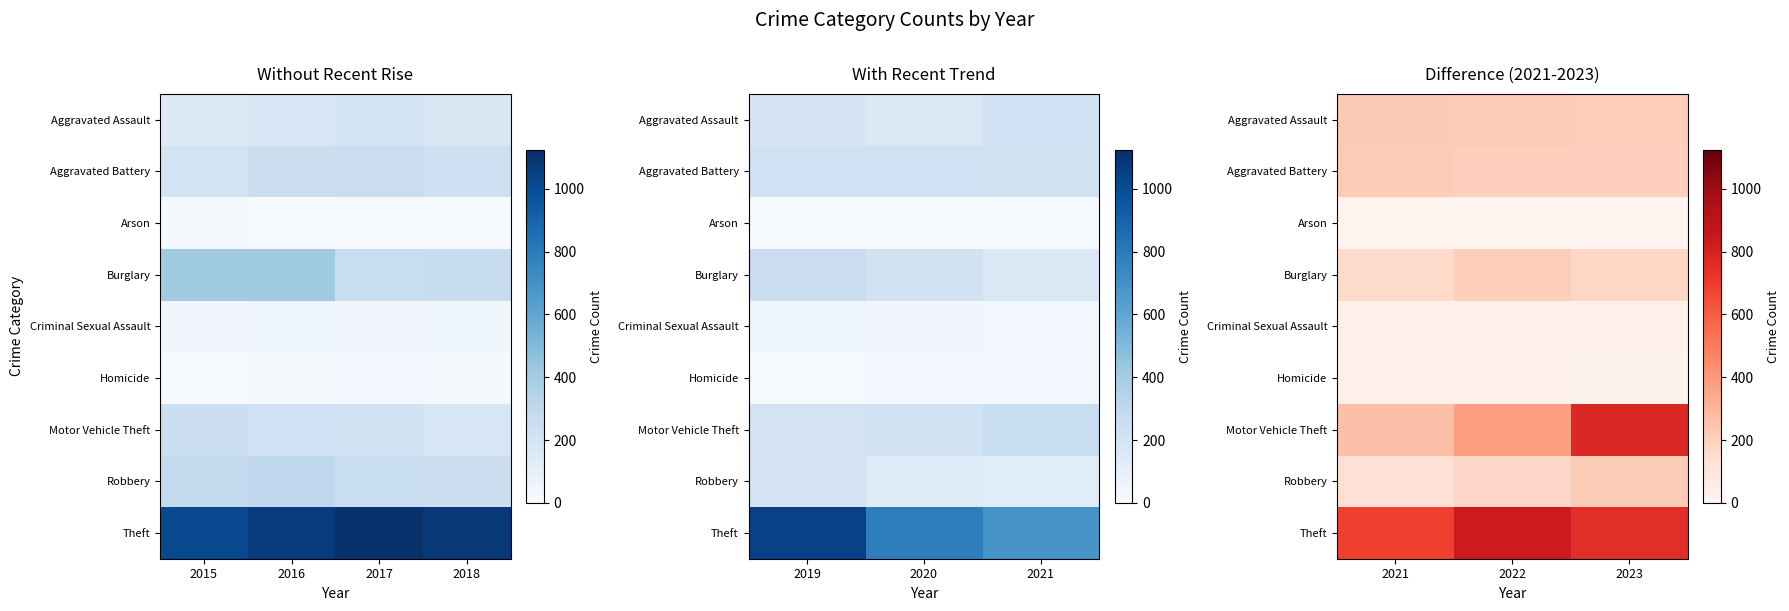

What is the sum of the Robbery values at 2022 and 2023?

391